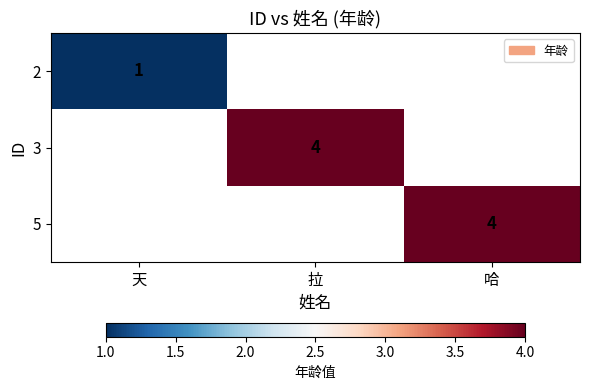

Is it true that 2 equals 1 at 天?

True